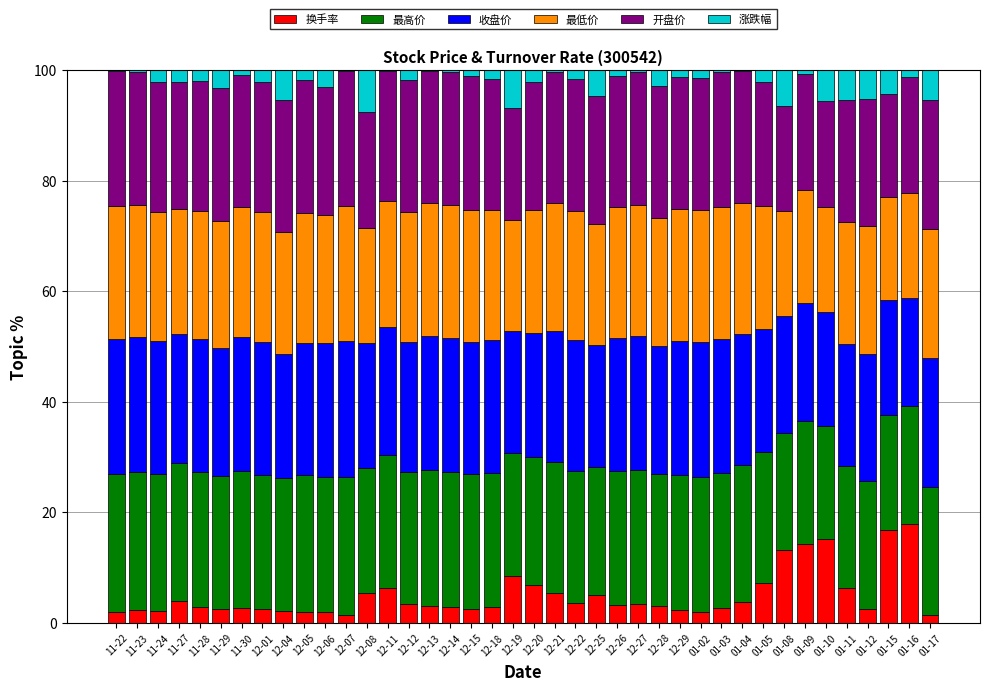

What is the maximum value for 换手率?

17.9